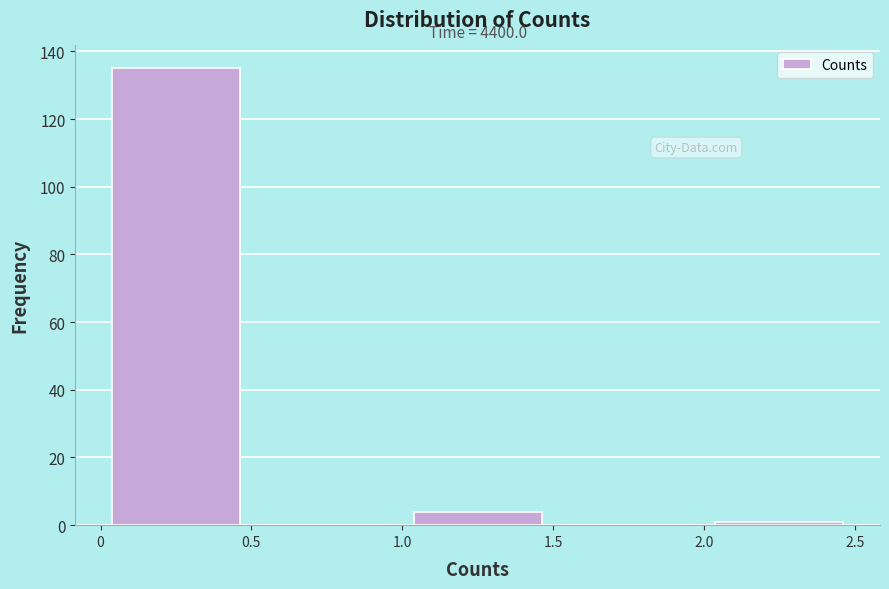

Over which range of the x-axis is the bar tallest?

0 to 0.5